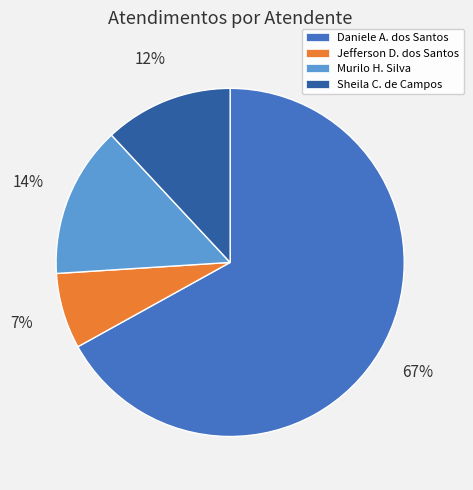

To the nearest percent, what is the difference between the largest and smallest slice percentages?

60%